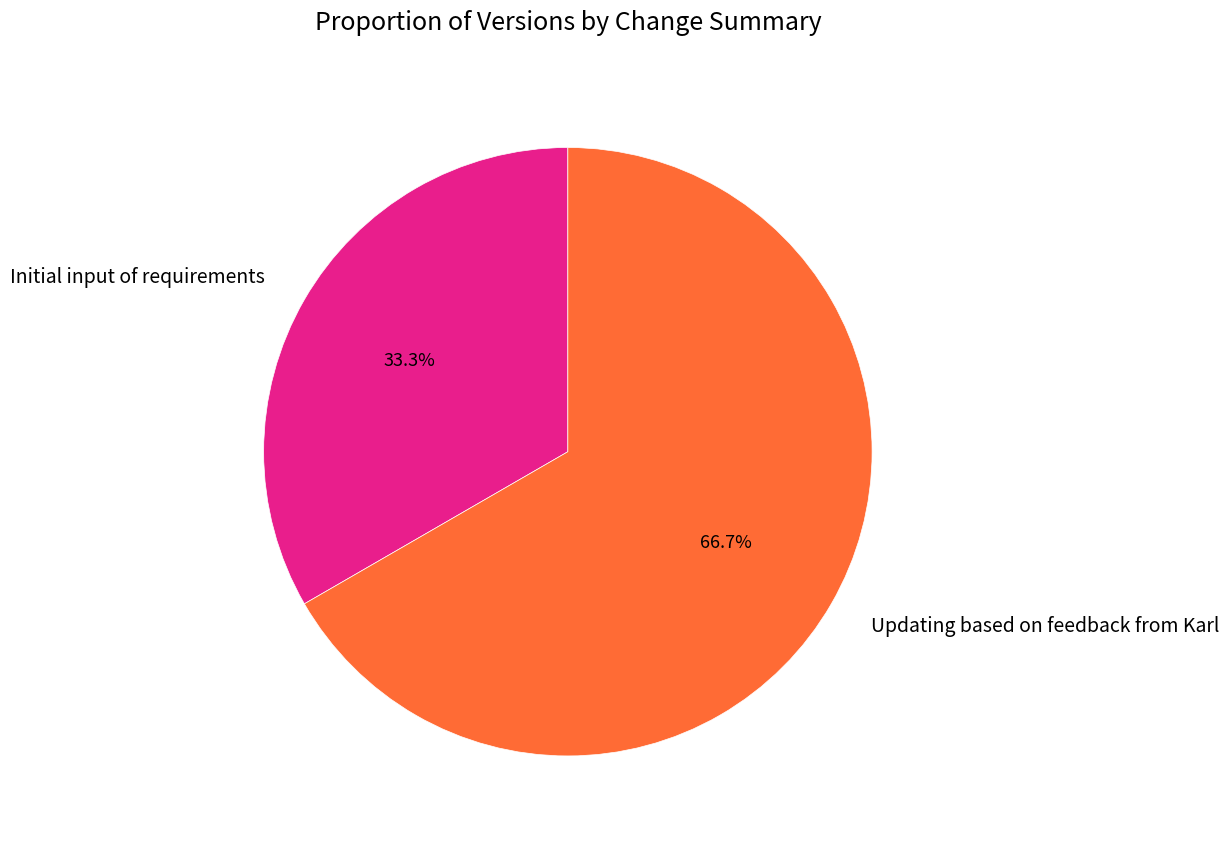

To the nearest percent, what percentage of the pie is Initial input of requirements?

33%